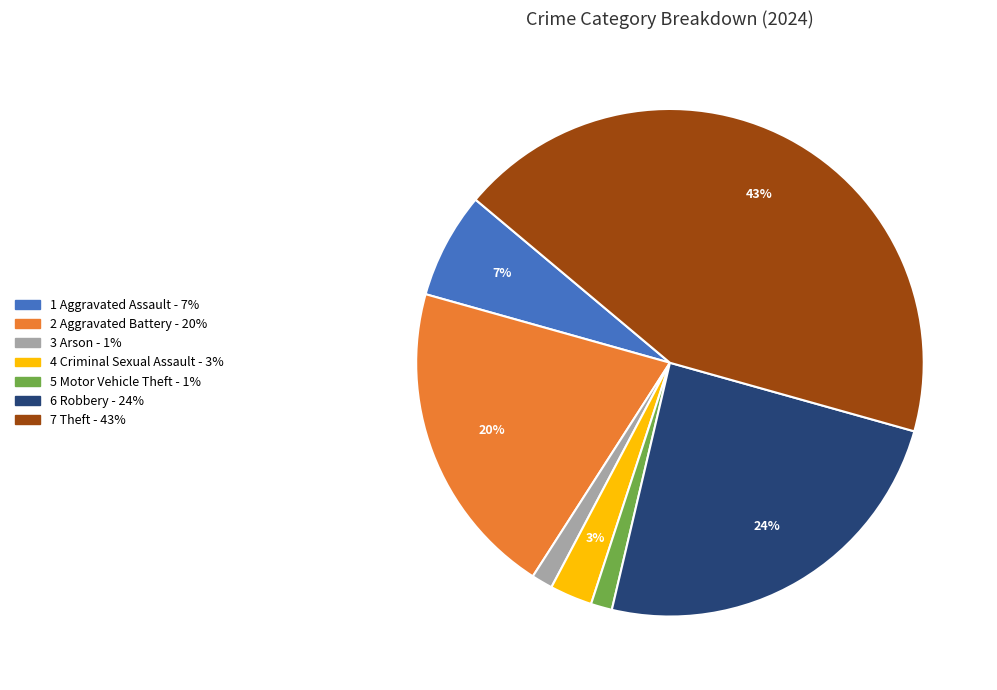

Is there any slice that represents more than half of the pie?

No